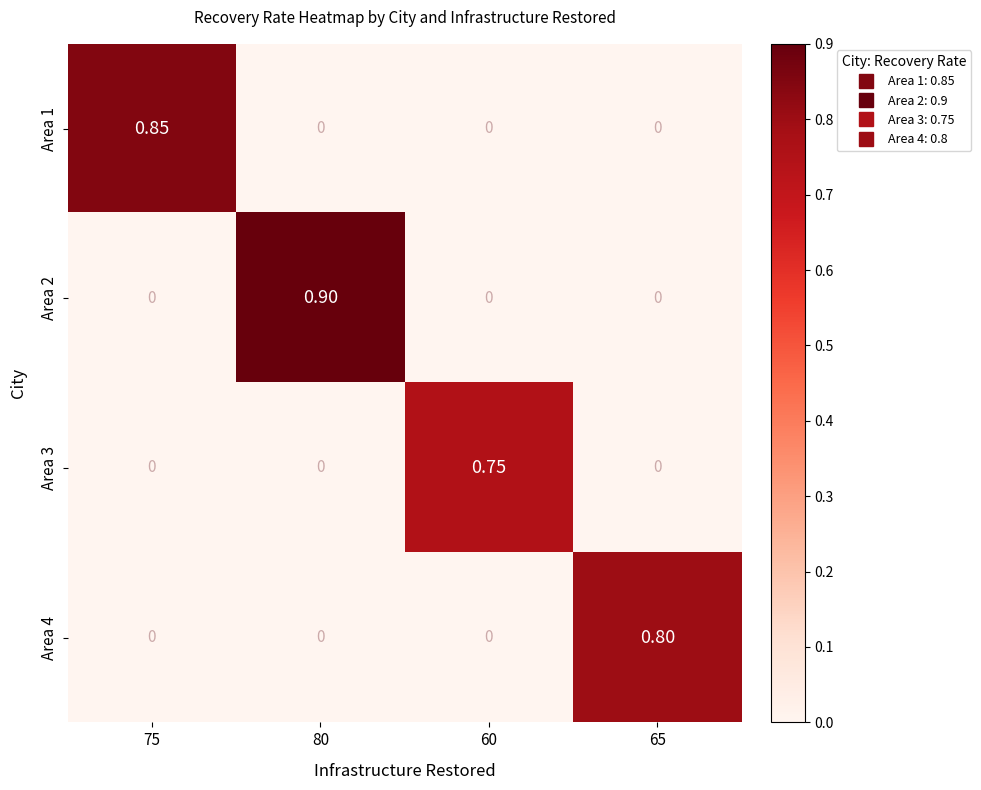

Is the value of Area 4 at 65 greater than the value of Area 2 at 60?

Yes